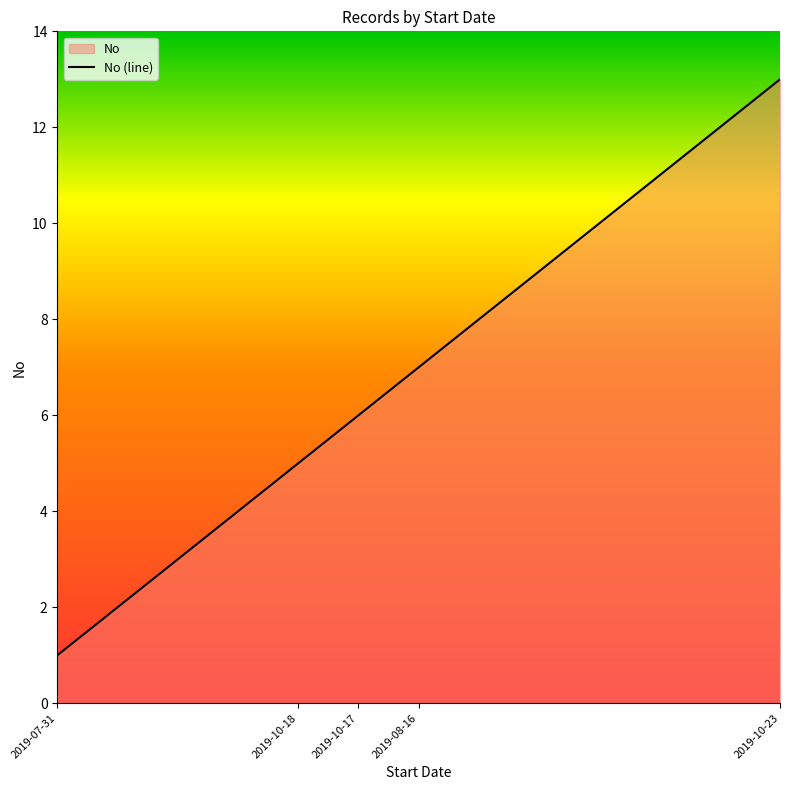

The chart shows a value of 6 at 2019-10-23. True or false?

False